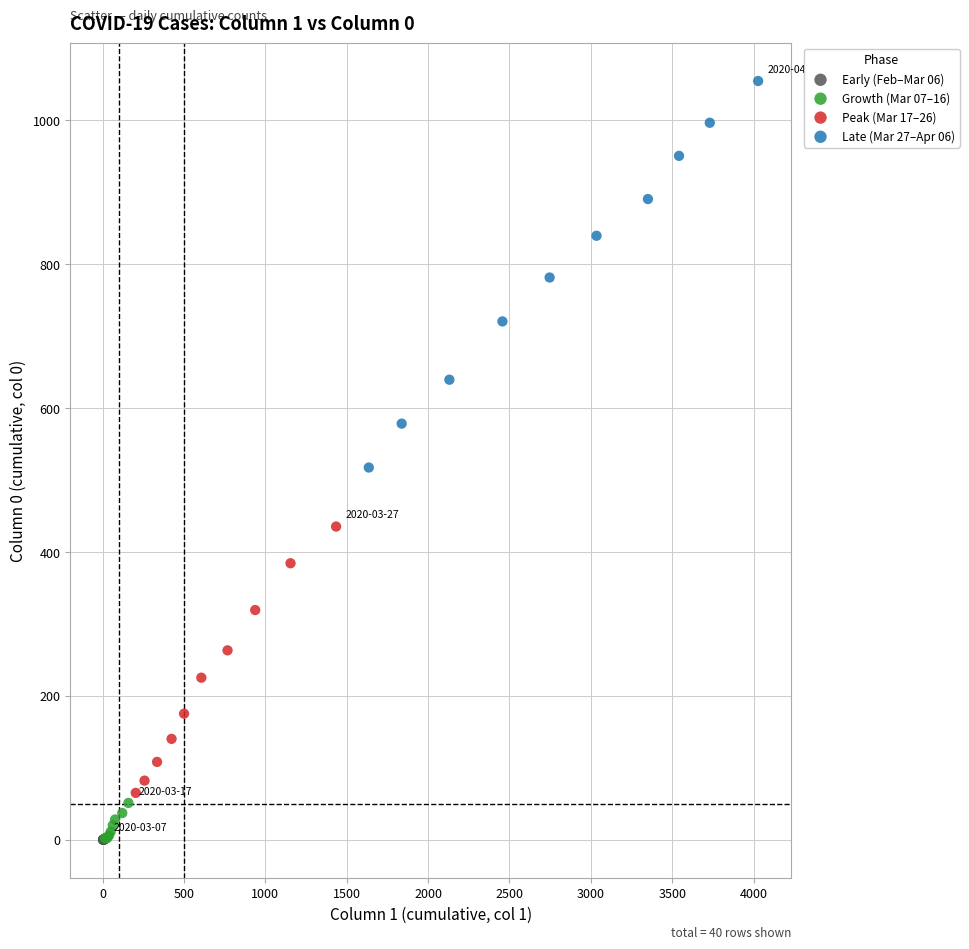

Which series reaches the maximum Y coordinate?

Late (Mar 27–Apr 06)